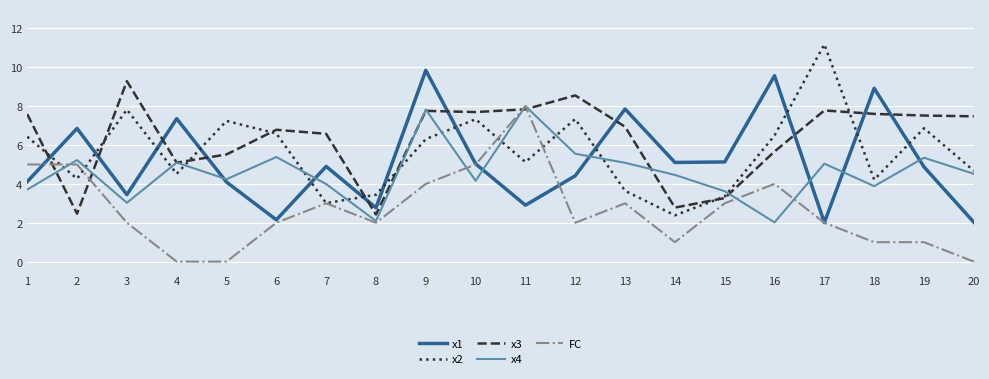

What is the difference between the maximum and minimum values in the x3 series?

6.9